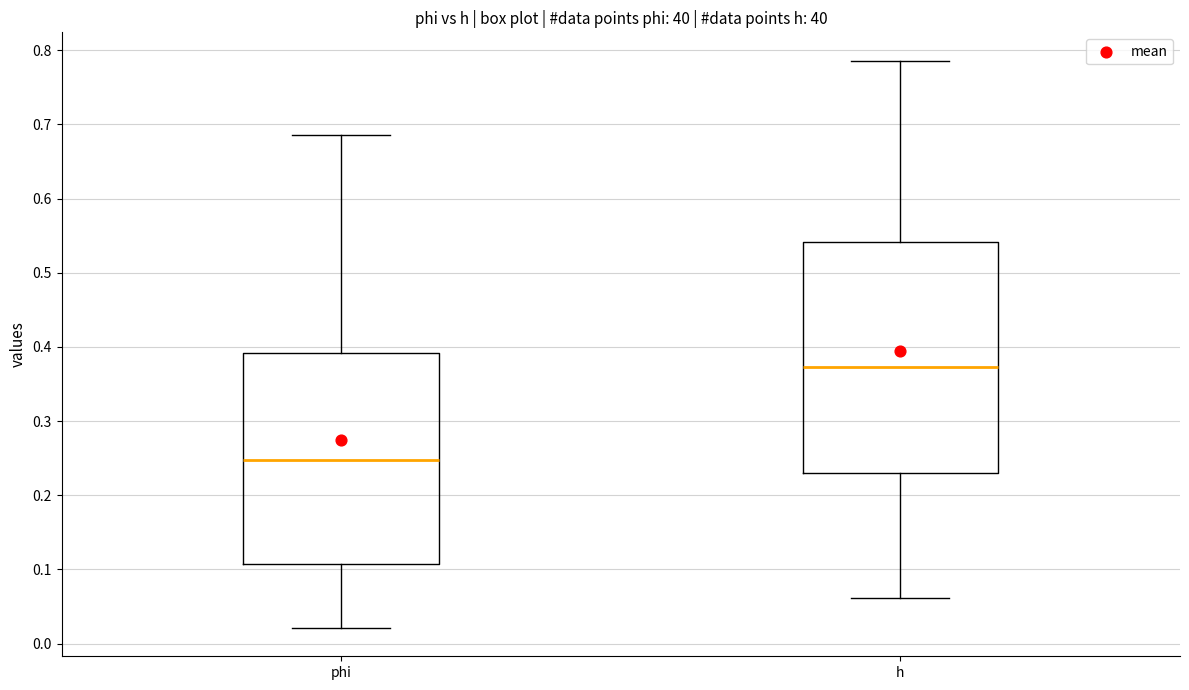

Reading left to right, transcribe this box plot: for each box, give where its median line is, the range the box spans, and where its two whiskers end, as read against the y-axis. The values are not printed on the chart, so give them approximately, as read against the axis.

phi: median 0.25, box 0.11 to 0.39, whiskers 0.02 to 0.69
h: median 0.37, box 0.23 to 0.54, whiskers 0.06 to 0.79